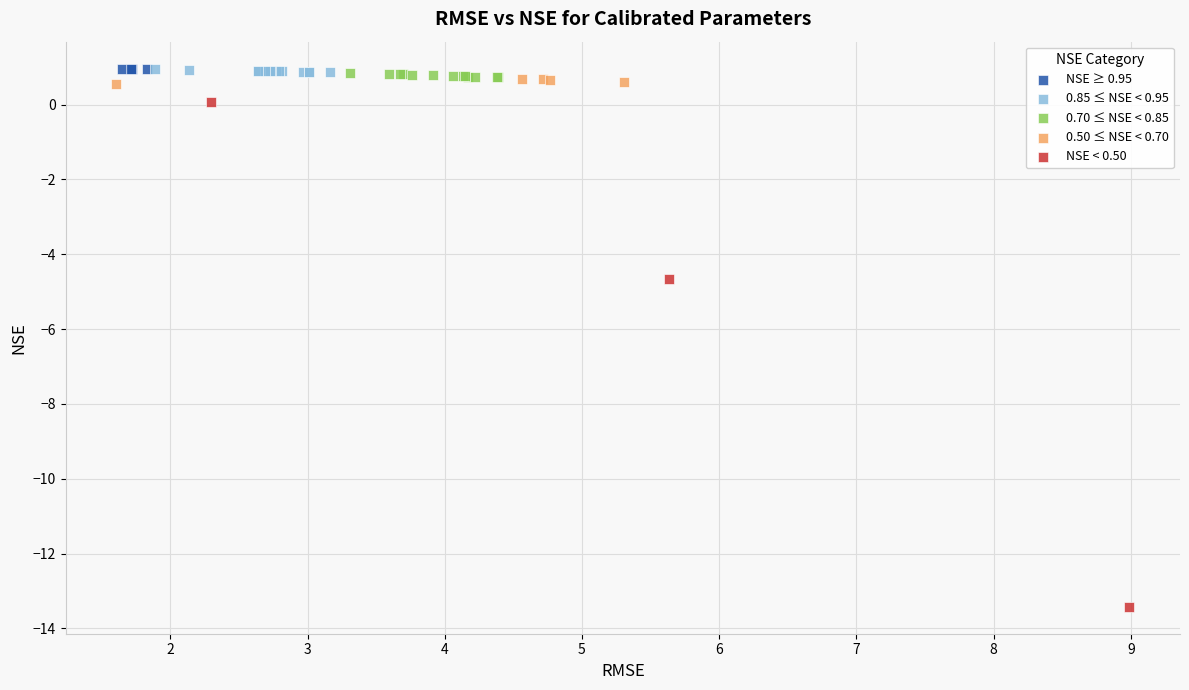

What are all the series names shown in the legend?

NSE ≥ 0.95, 0.85 ≤ NSE < 0.95, 0.70 ≤ NSE < 0.85, 0.50 ≤ NSE < 0.70, NSE < 0.50